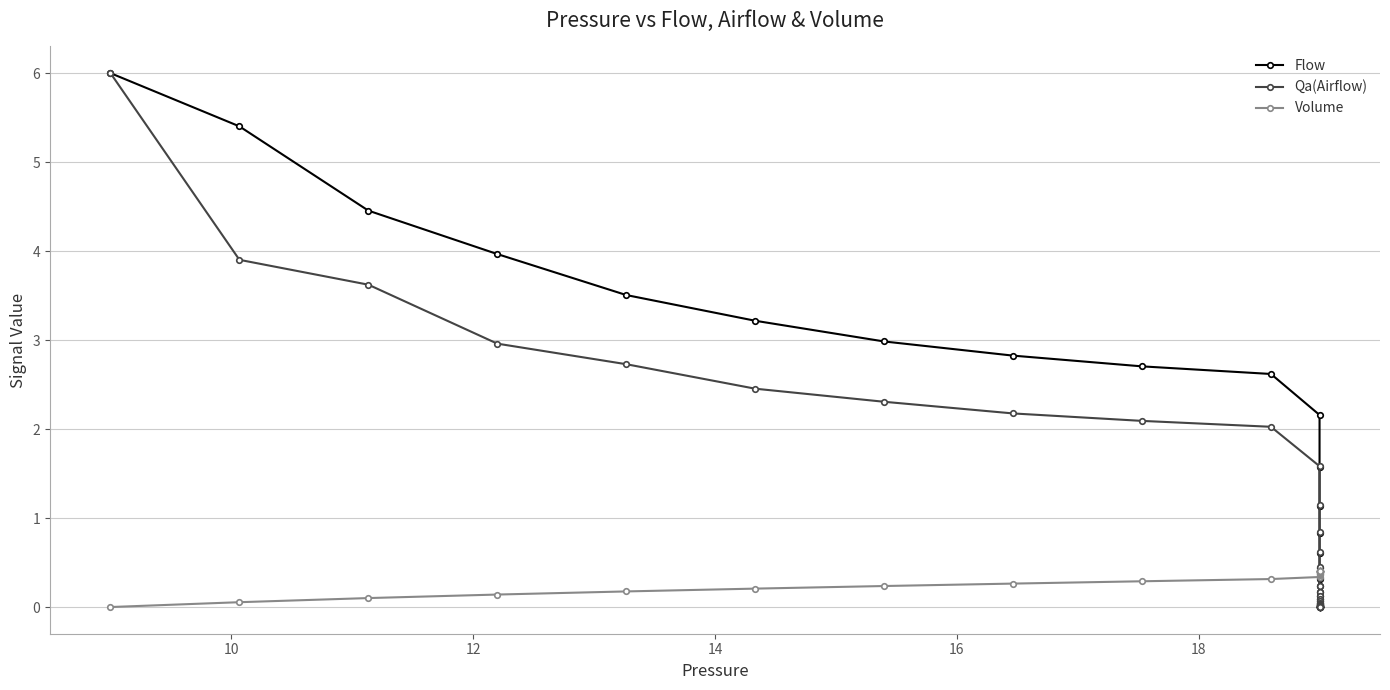

Reading left to right, transcribe all the data shown in this chart.

Flow: 6.0	5.4	4.5	4.0	3.5	3.2	3.0	2.8	2.7	2.6	2.2	1.6	1.1	0.8	0.6	0.4	0.3	0.2	0.2	0.1	0.1	0.1	0.0	0.0	0.0	0.0	0.0	0.0	0.0	0.0	0.0	0.0	0.0	0.0	0.0	0.0	0.0	0.0	0.0	0.0
Qa(Airflow): 6.0	3.9	3.6	3.0	2.7	2.5	2.3	2.2	2.1	2.0	1.6	1.1	0.8	0.6	0.4	0.3	0.2	0.2	0.1	0.1	0.1	0.0	0.0	0.0	0.0	0.0	0.0	0.0	0.0	0.0	0.0	0.0	0.0	0.0	0.0	0.0	0.0	0.0	0.0	0.0
Volume: 0.0	0.1	0.1	0.1	0.2	0.2	0.2	0.3	0.3	0.3	0.3	0.4	0.4	0.4	0.4	0.4	0.4	0.4	0.4	0.4	0.4	0.4	0.4	0.4	0.4	0.4	0.4	0.4	0.4	0.4	0.4	0.4	0.4	0.4	0.4	0.4	0.4	0.4	0.4	0.4